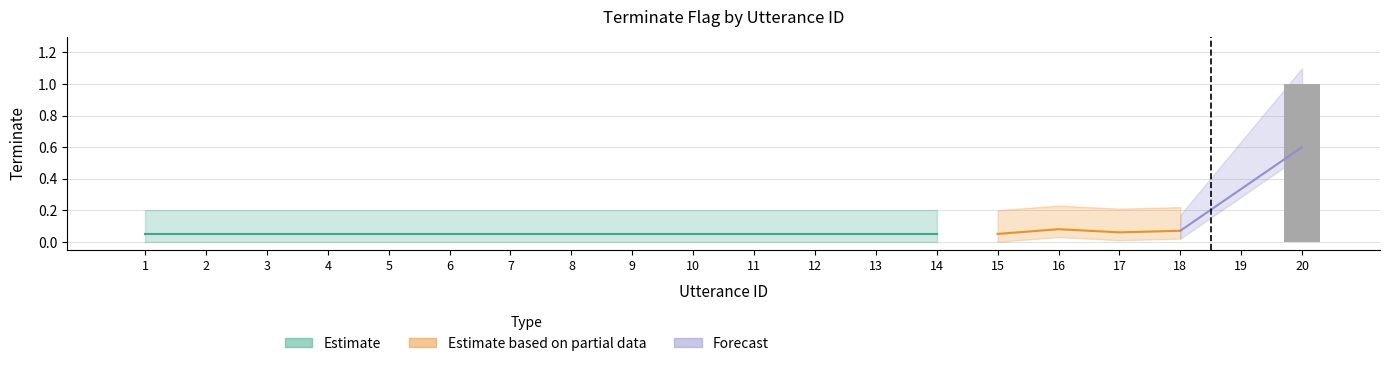

How many values are between 0 and 1?

20